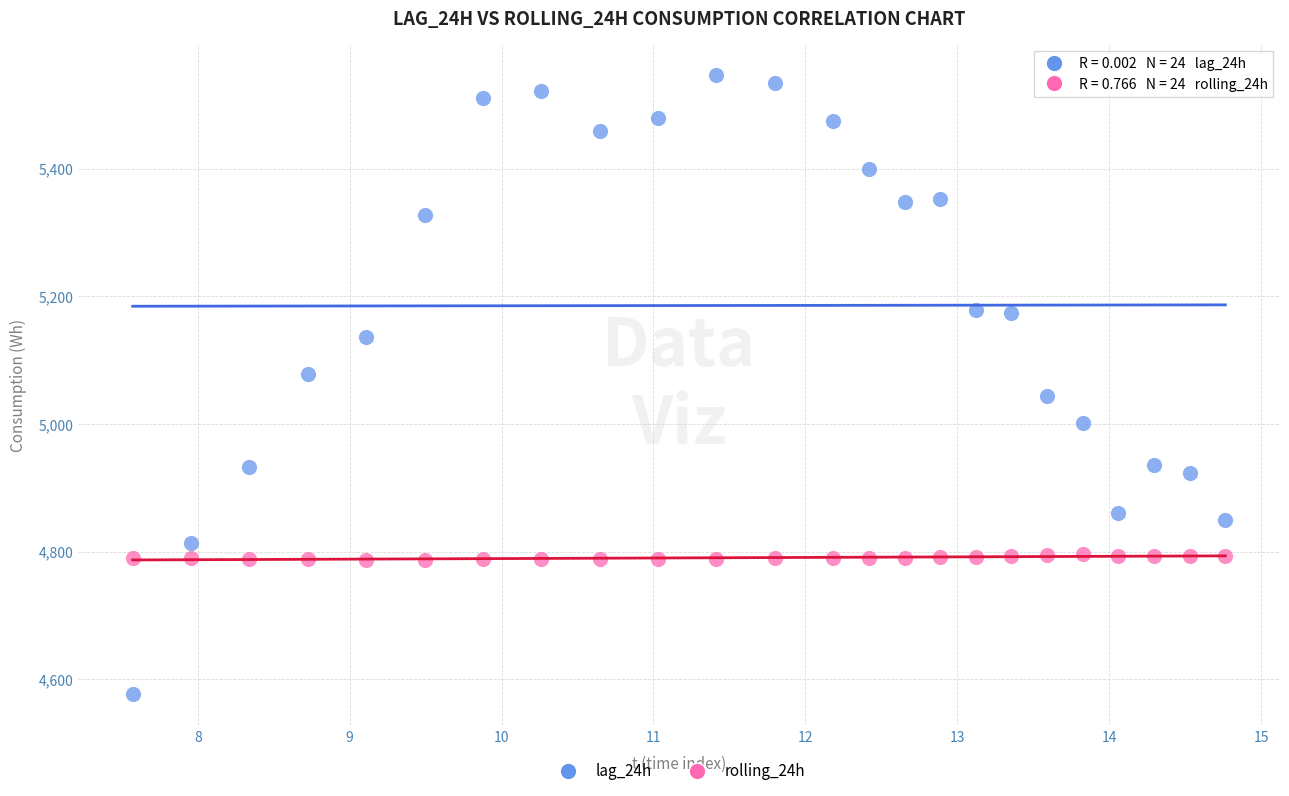

What are all the series names shown in the legend?

lag_24h, rolling_24h